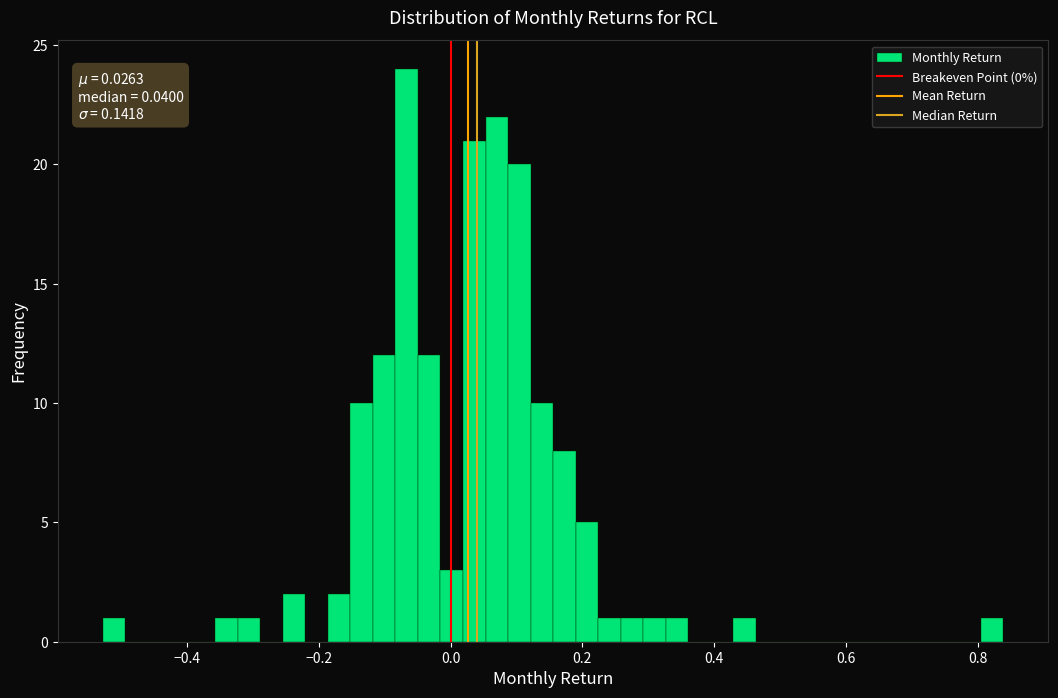

Around what value on the x-axis is the tallest bar? Give the approximate position of its centre, as read against the axis.

-0.06